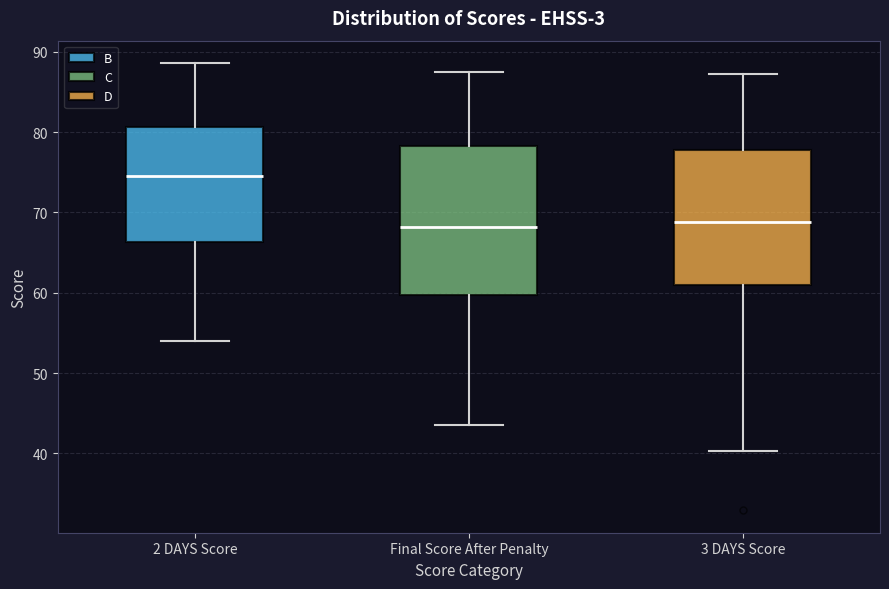

Reading left to right, transcribe this box plot: for each box, give where its median line is, the range the box spans, and where its two whiskers end, as read against the y-axis. The values are not printed on the chart, so give them approximately, as read against the axis.

2 DAYS Score: median 75, box 66 to 81, whiskers 54 to 89
Final Score After Penalty: median 68, box 60 to 78, whiskers 43 to 87
3 DAYS Score: median 69, box 61 to 78, whiskers 40 to 87